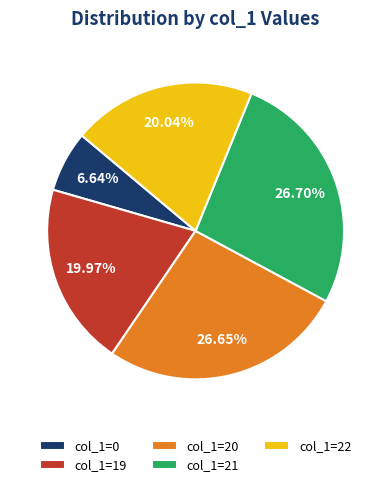

Which has a higher value, col_1=20 or col_1=22?

col_1=20